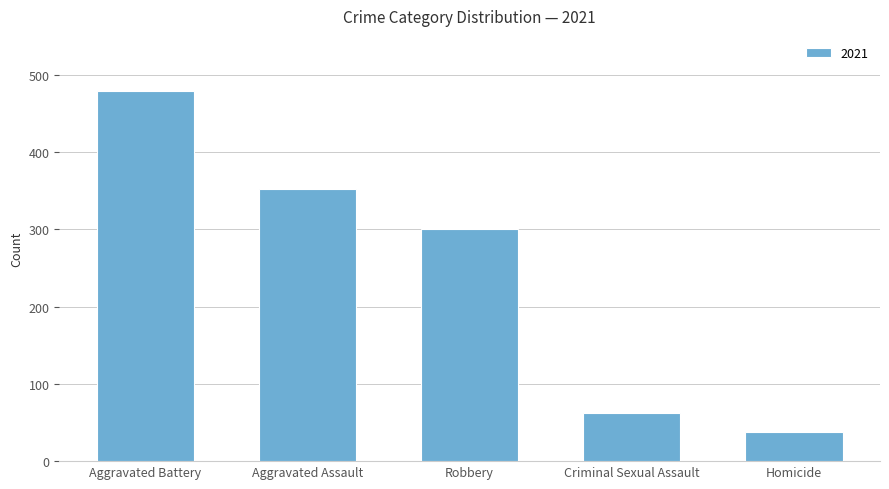

The chart shows a value of 300 at Robbery. True or false?

True